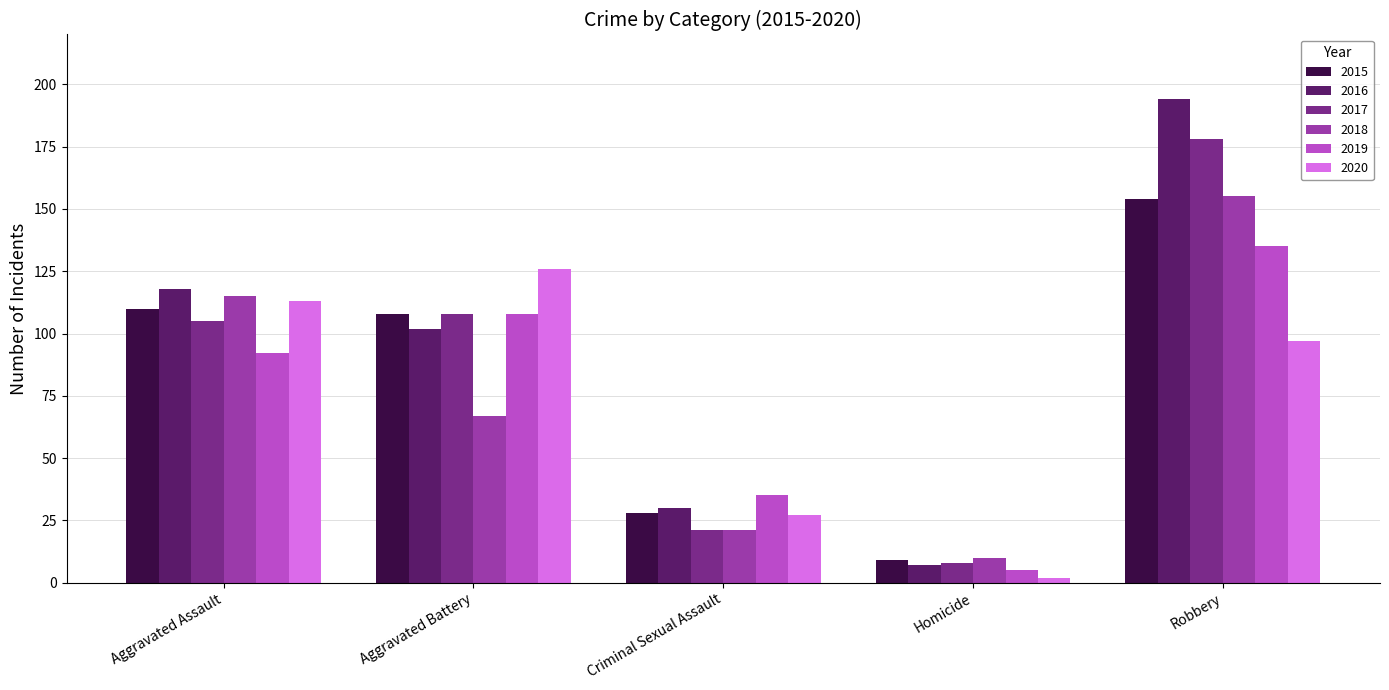

Is the value of 2016 at Robbery greater than the value of 2017 at Aggravated Assault?

Yes